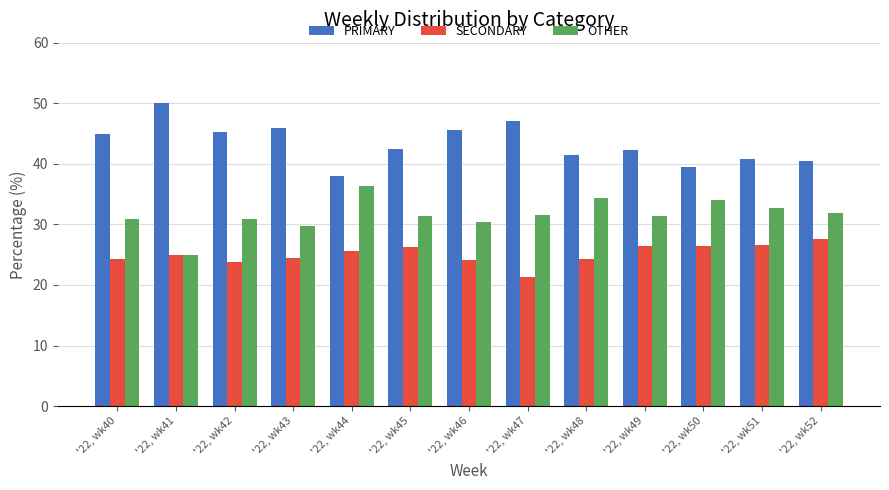

The PRIMARY series shows 14.7 at '22, wk40. True or false?

False